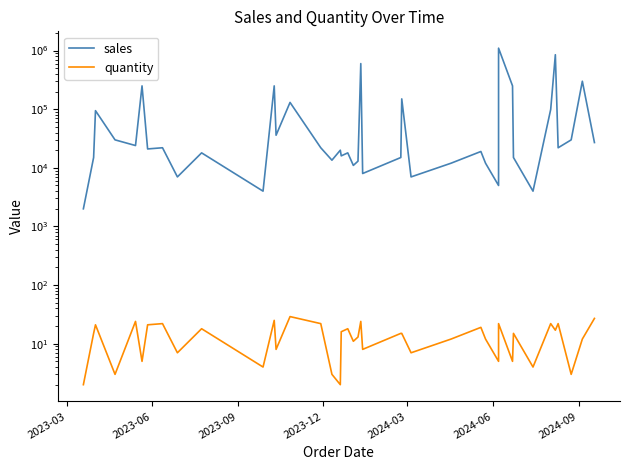

How many lines are shown in the chart?

2